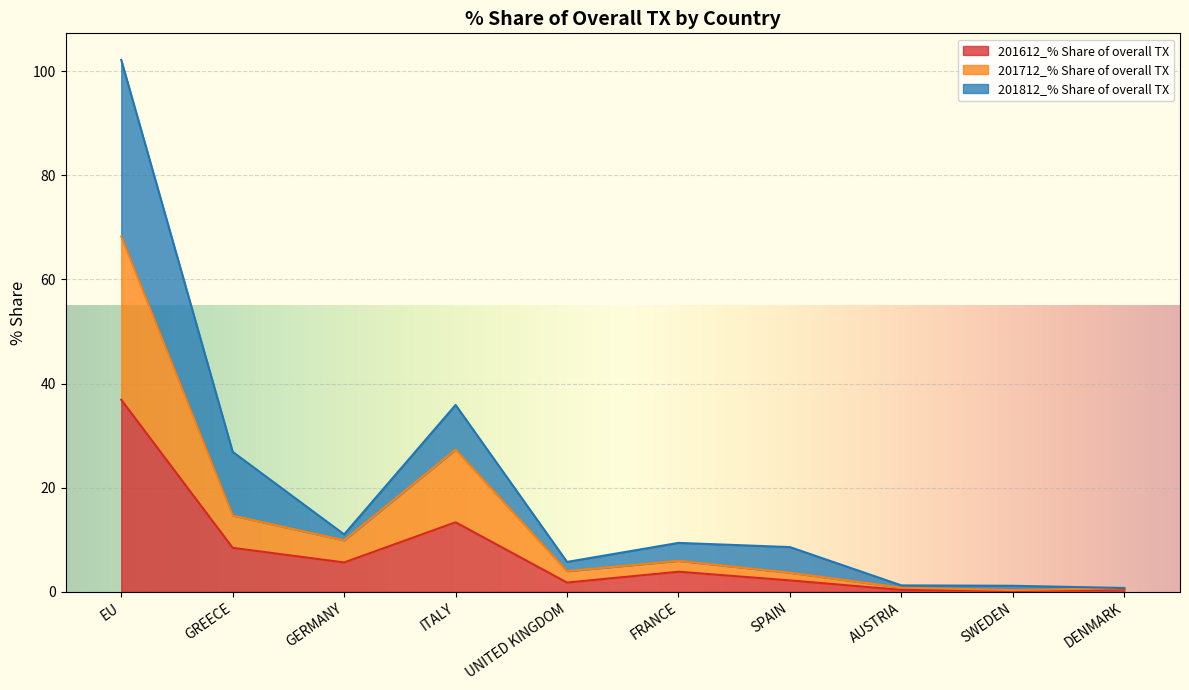

Does the chart display data point markers on the line(s)?

No